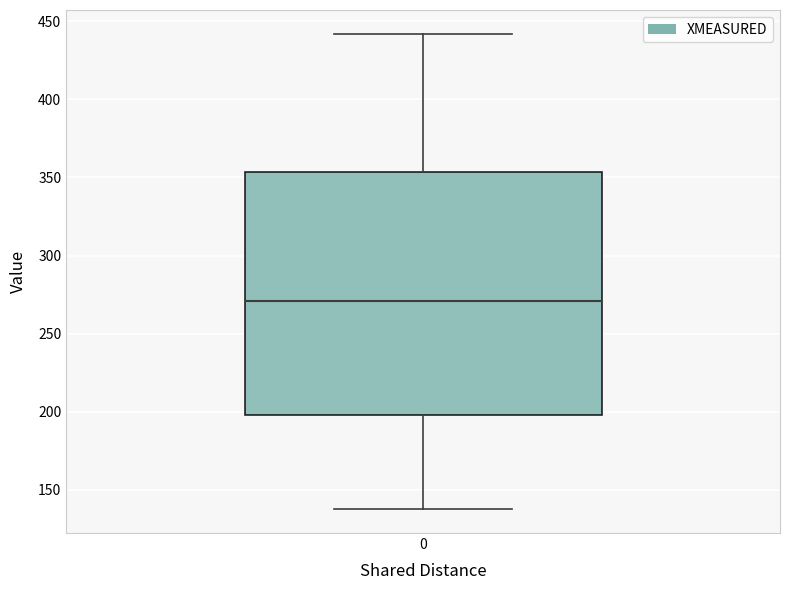

Read this box plot against the y-axis: the position of the median line, the range covered by the box, and the ends of both whiskers. The values are not printed on the chart, so give them approximately, as read against the axis.

median 270, box 200 to 355, whiskers 140 to 440